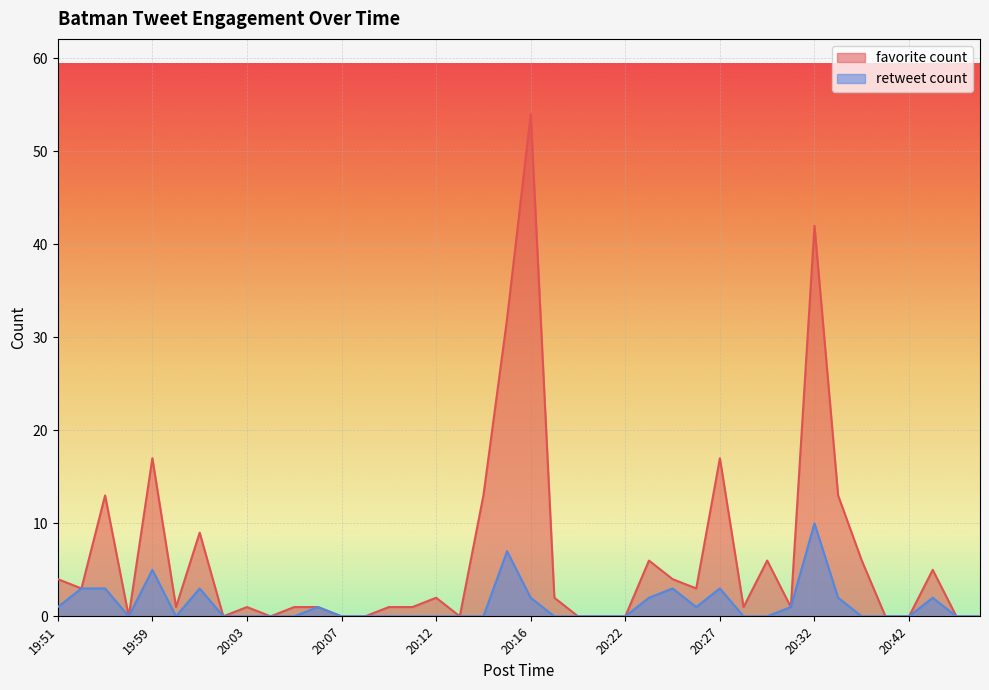

At which category does favorite count reach its first local peak?

19:53